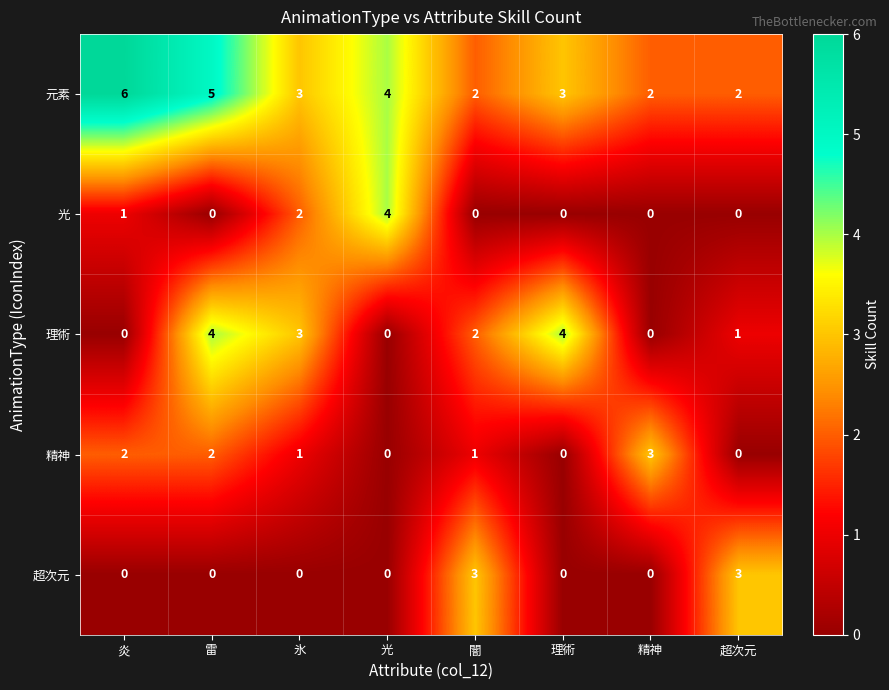

What is the maximum value for 理術?

4